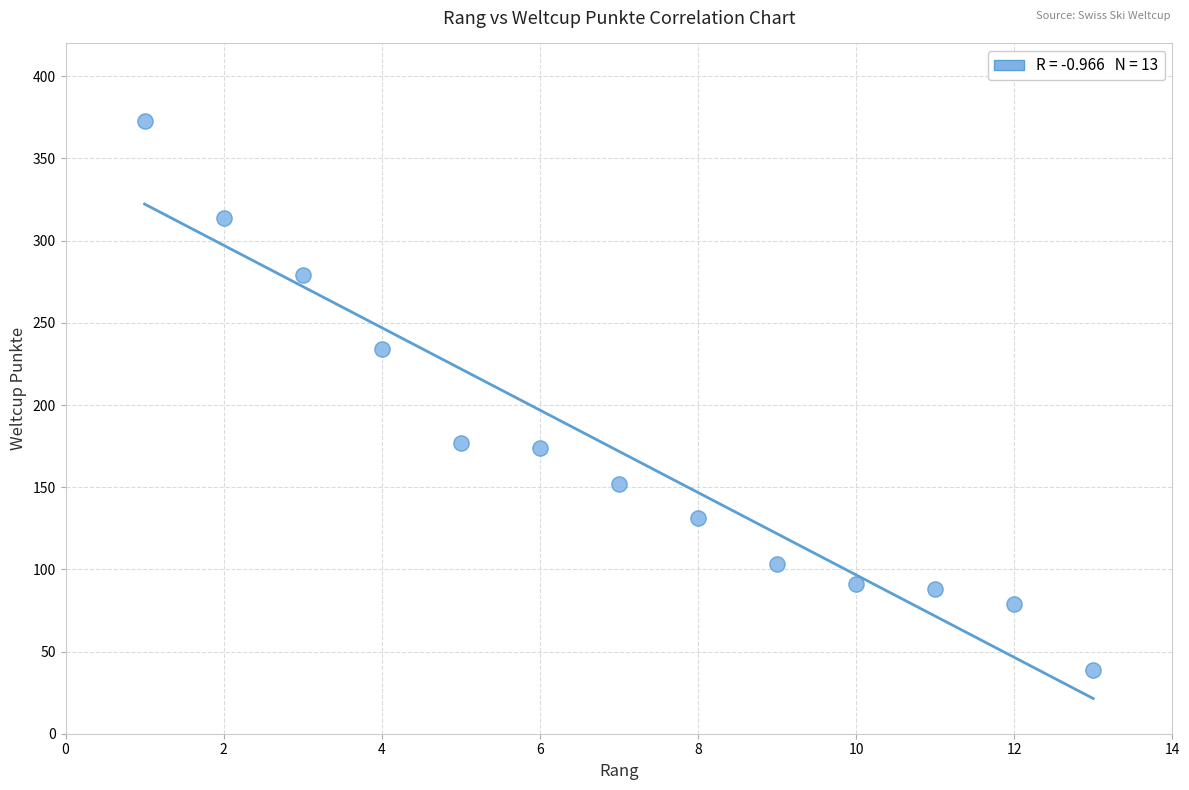

What is the range of Y values (max minus min)?

334